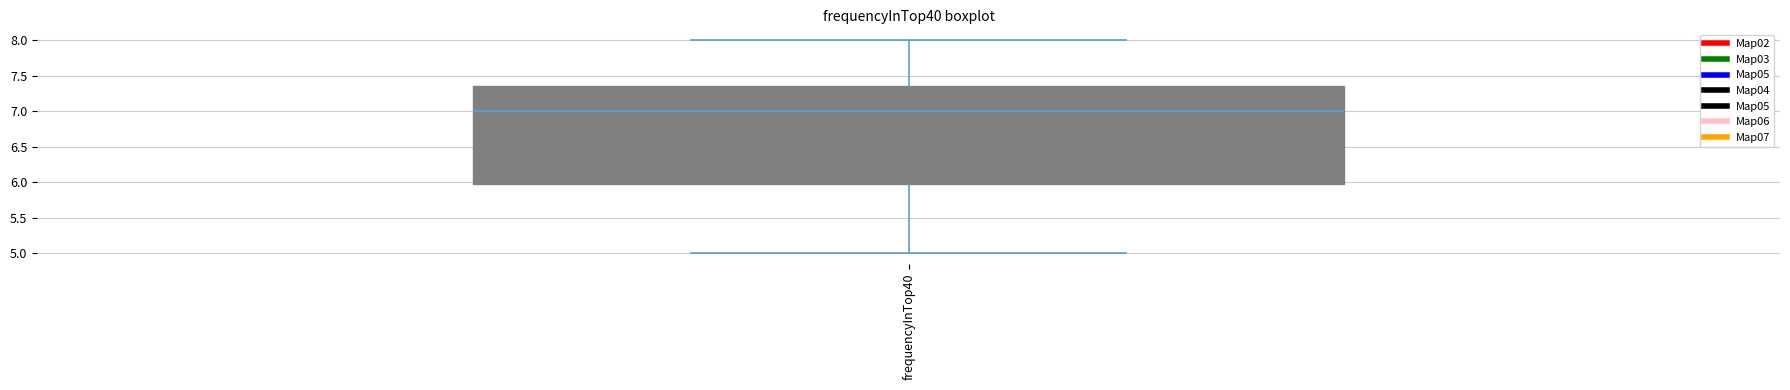

Read this box plot against the y-axis: the position of the median line, the range covered by the box, and the ends of both whiskers. The values are not printed on the chart, so give them approximately, as read against the axis.

median 7.00, box 6.00 to 7.35, whiskers 5.00 to 8.00